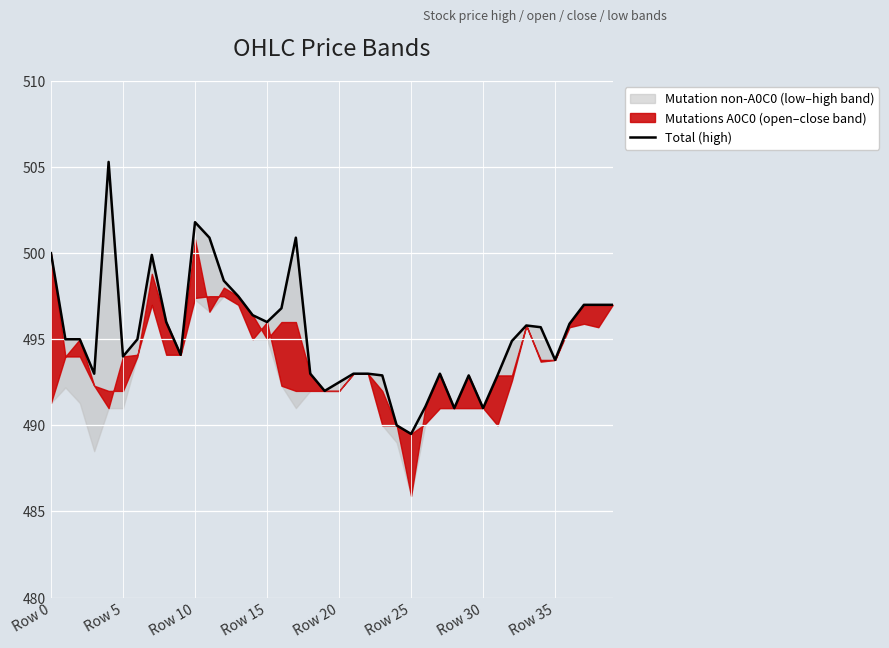

Which category has the lowest value across all series?

Row 25